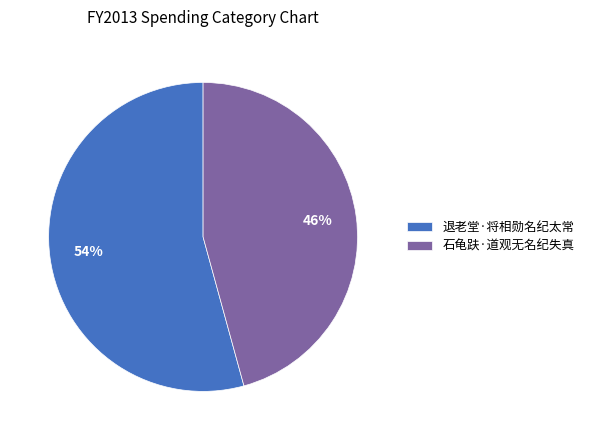

Is it true that 石龟趺·道观无名纪失真 is 37% of the pie?

False